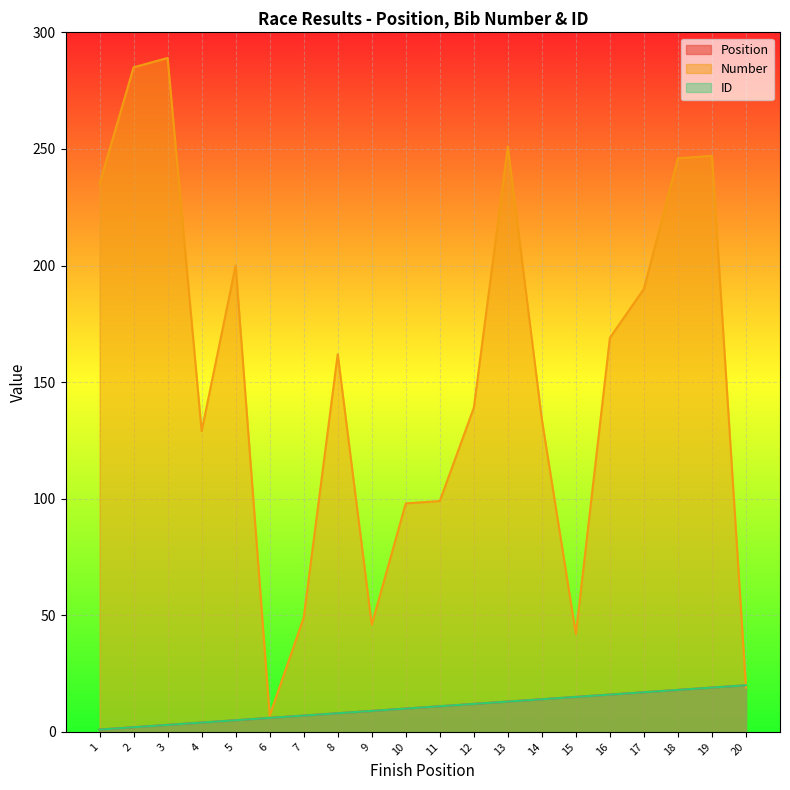

Reading left to right, list all the values displayed in this chart.

Position: 1	2	3	4	5	6	7	8	9	10	11	12	13	14	15	16	17	18	19	20
Number: 235	285	289	129	200	7	49	162	46	98	99	139	251	134	42	169	190	246	247	19
ID: 1	2	3	4	5	6	7	8	9	10	11	12	13	14	15	16	17	18	19	20